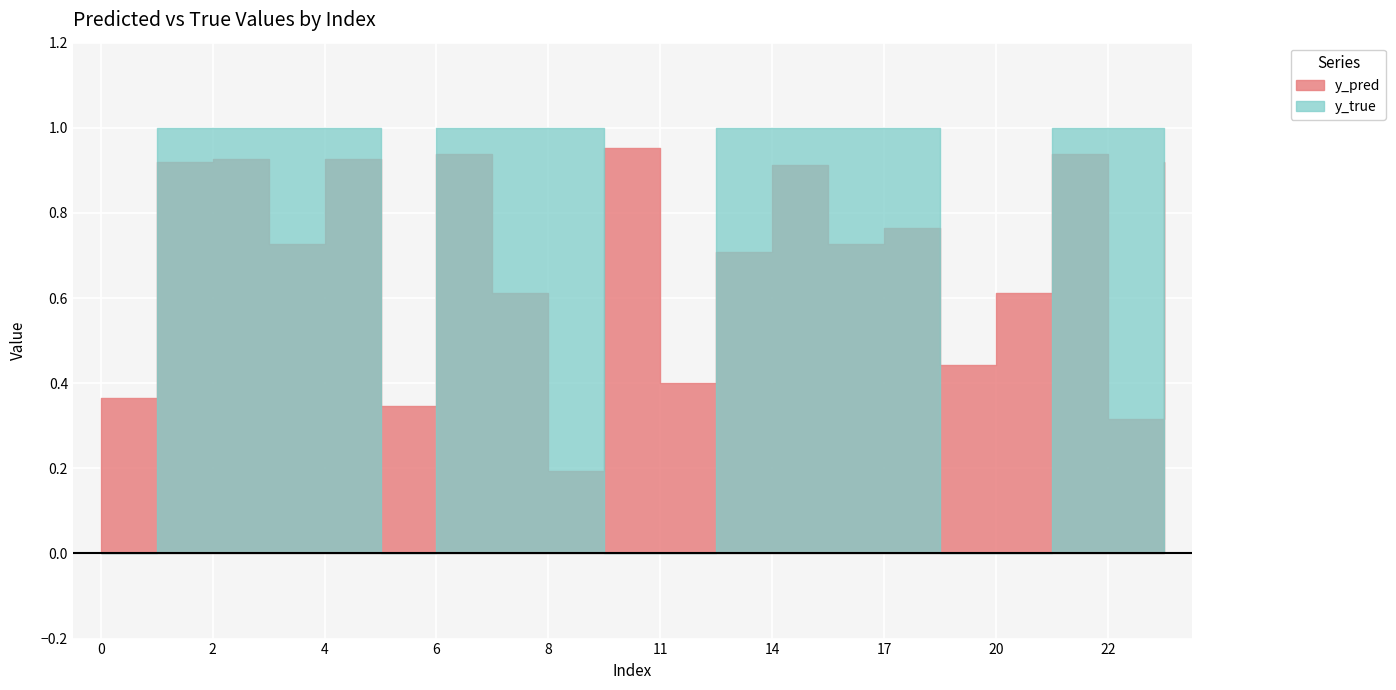

What is the value of the y_pred point at the 14th from the left?

0.7